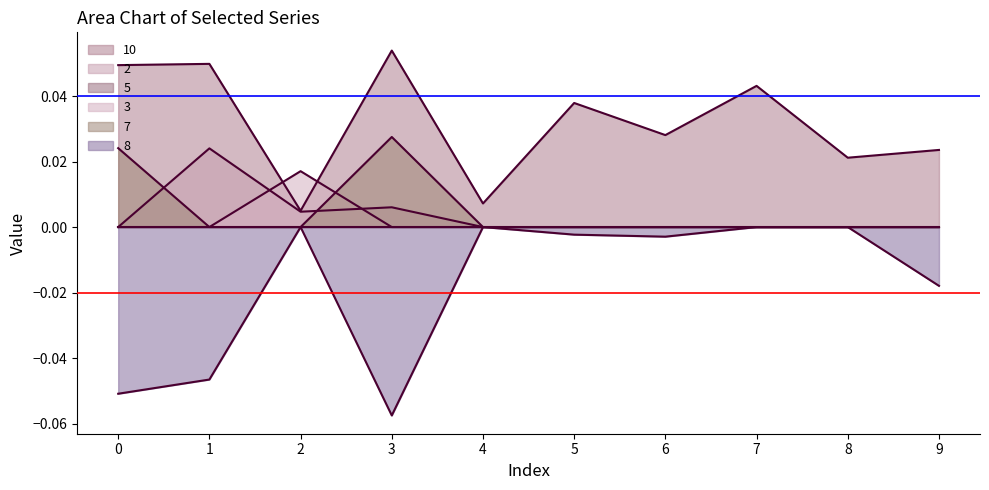

True or false: 7 and 10 cross at least once.

False